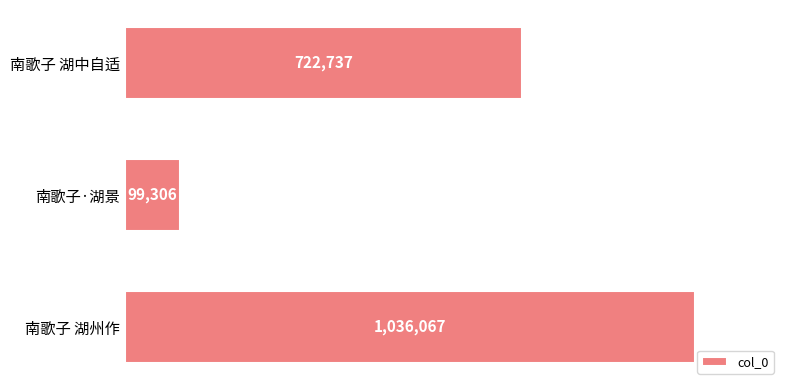

Rank the categories by value from lowest to highest.

南歌子·湖景, 南歌子 湖中自适, 南歌子 湖州作